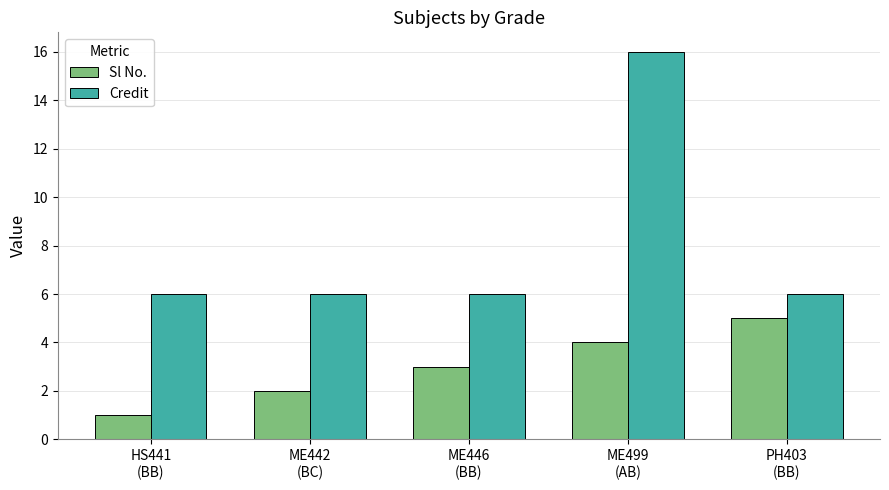

At HS441
(BB), list the series in order from largest to smallest.

Credit, Sl No.